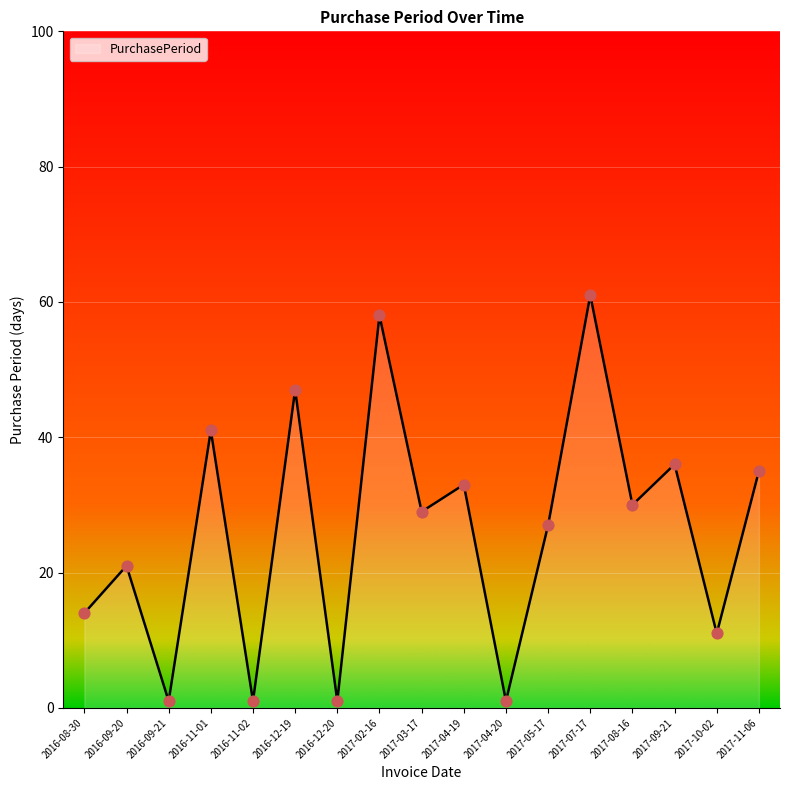

What is the change in value from 2017-03-17 to 2017-05-17?

-2